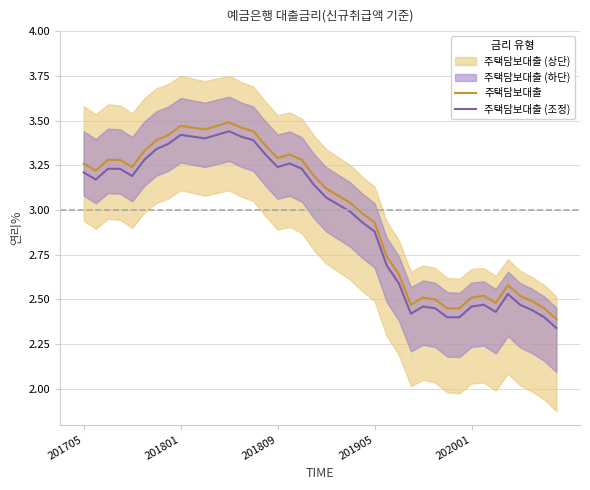

True or false: 주택담보대출 and 주택담보대출 (조정) intersect in this chart.

False